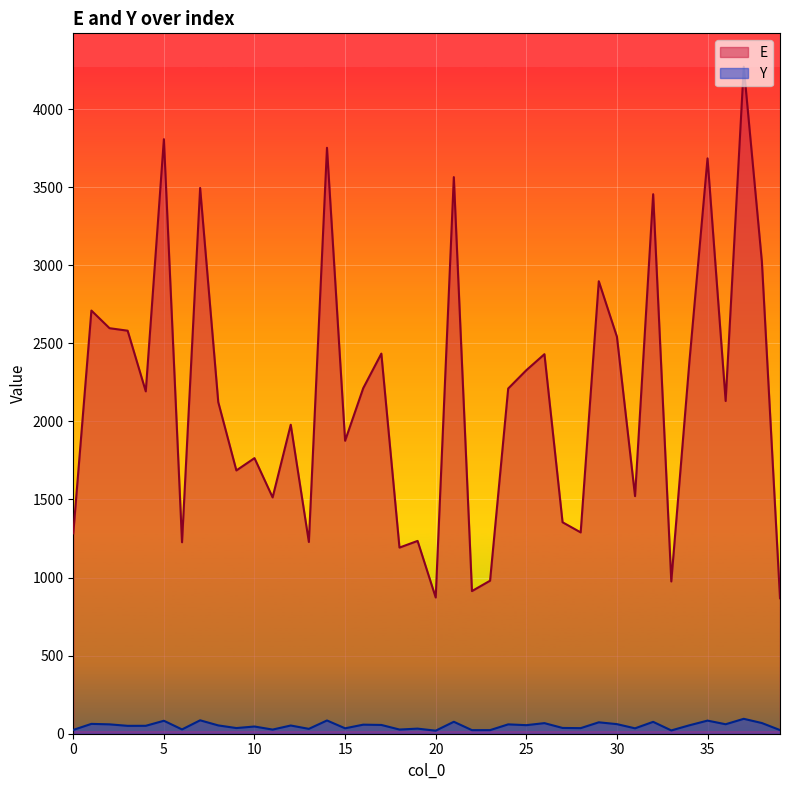

What are all the series names shown in the legend?

E, Y